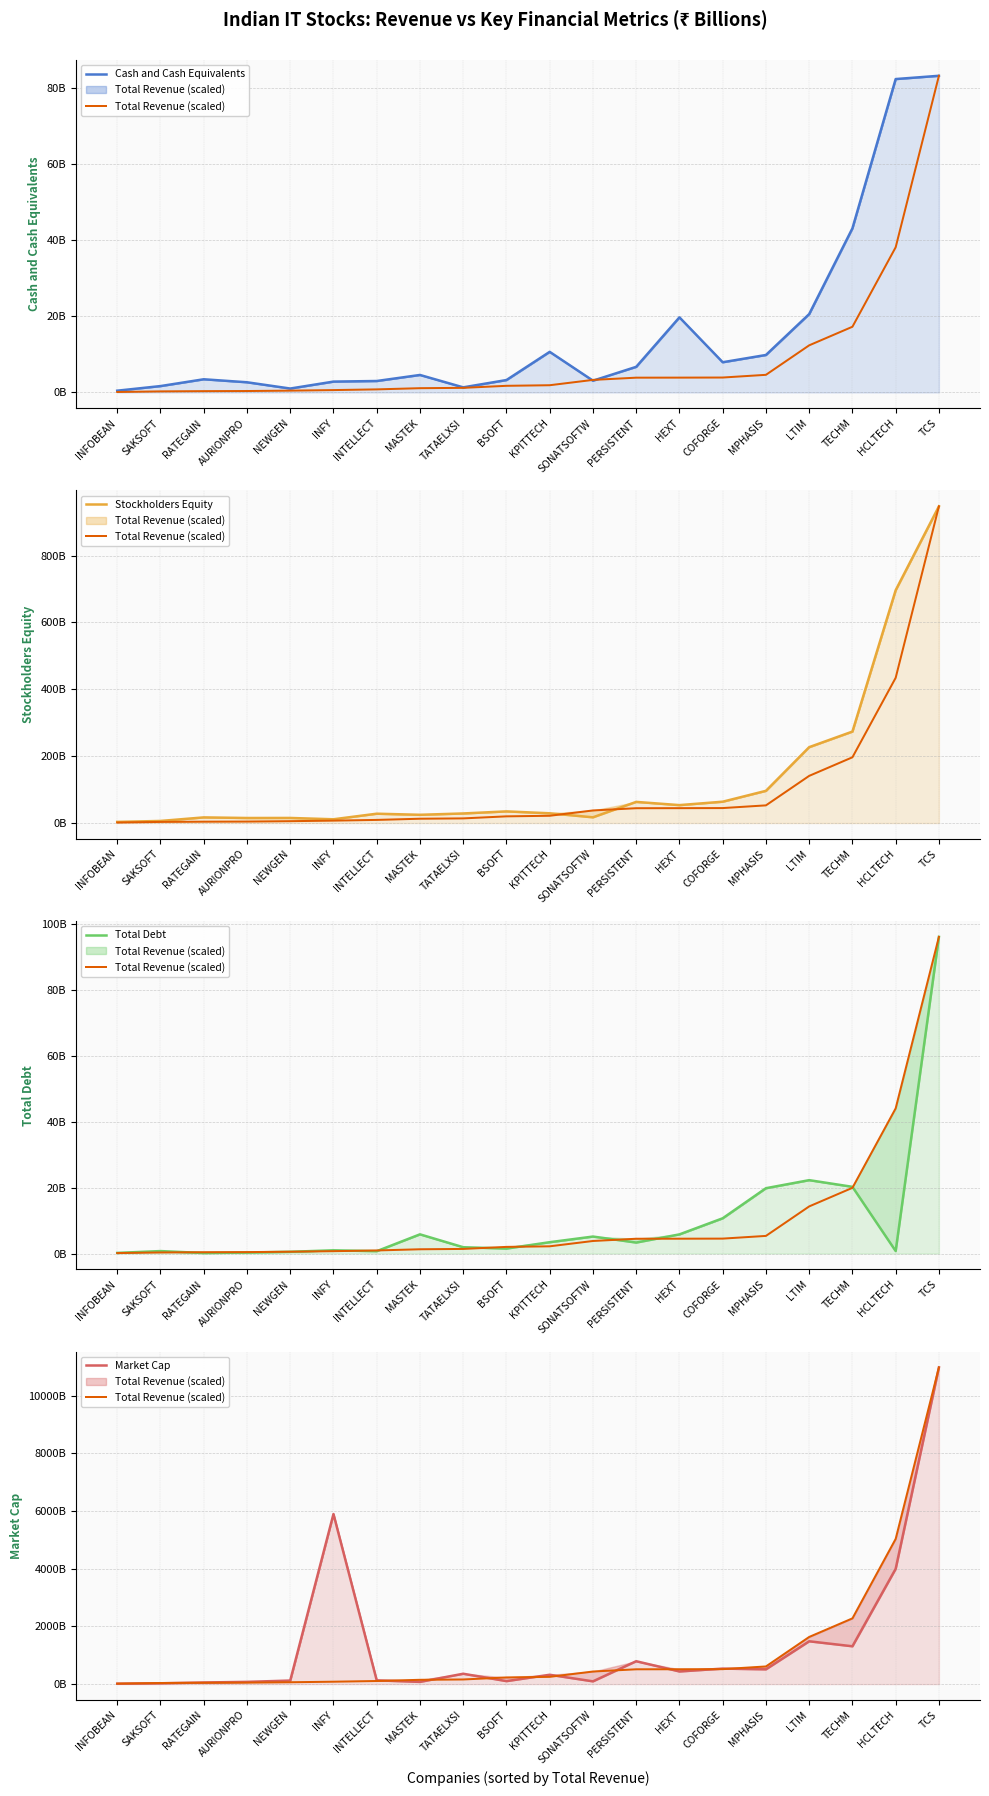

Rank the series by their maximum value, from highest to lowest.

Total Revenue (scaled), Market Cap, Stockholders Equity, Total Debt, Cash and Cash Equivalents